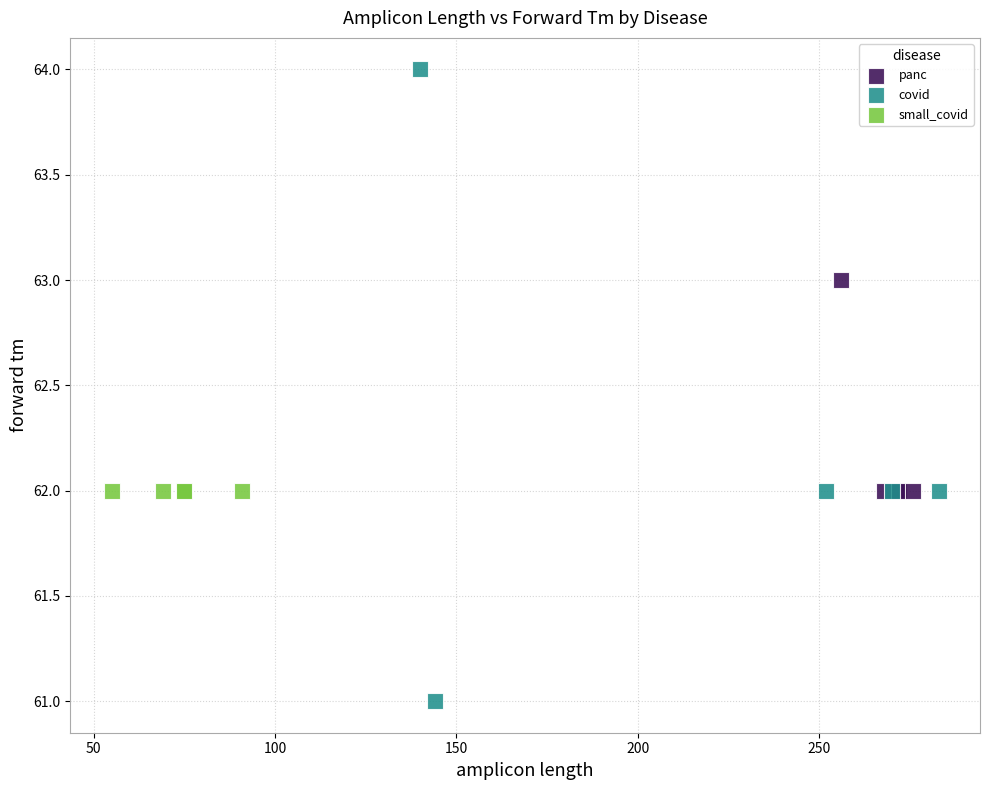

Which series contains the lowest Y value?

covid